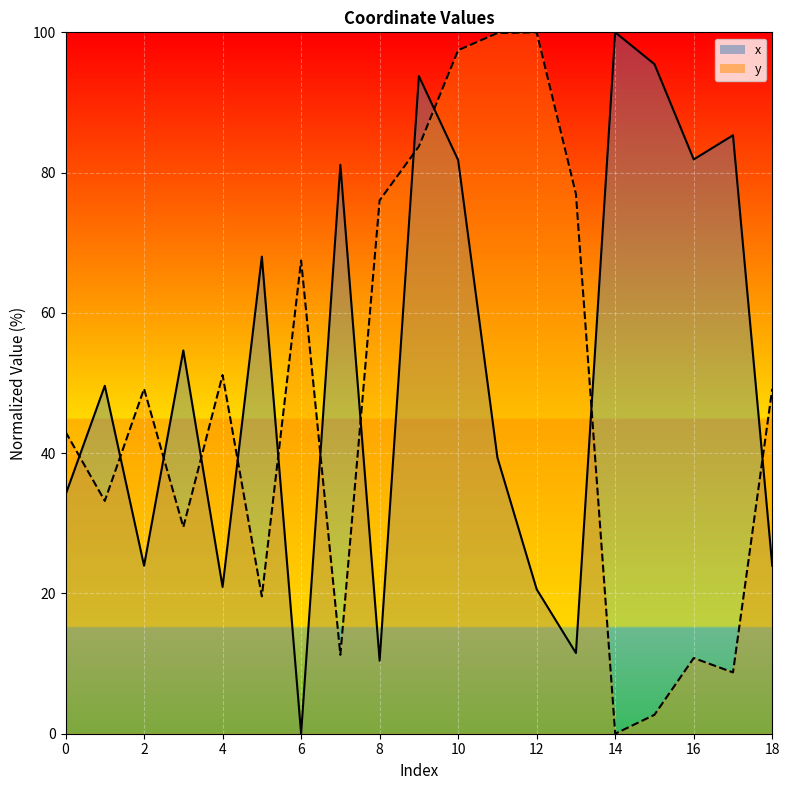

Which category has the highest value in the x series?

14